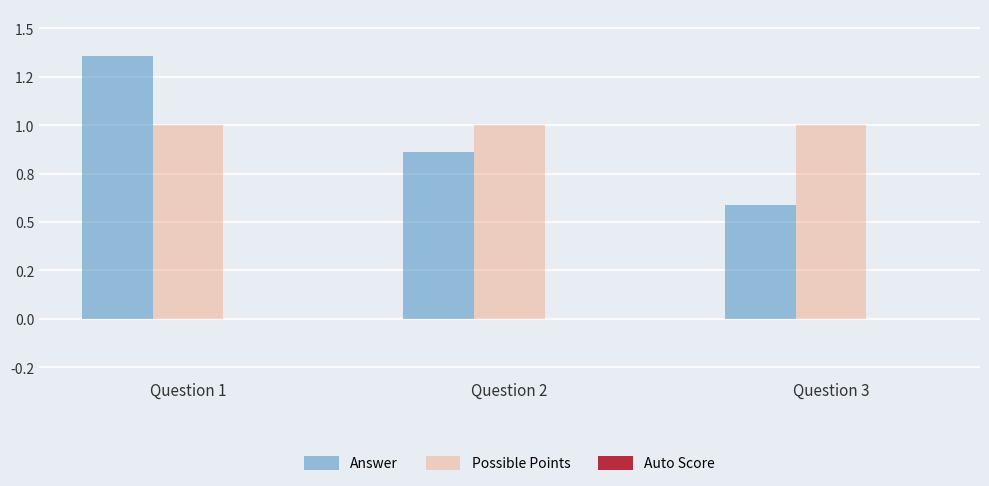

What is the sum of all Answer values?

2.8